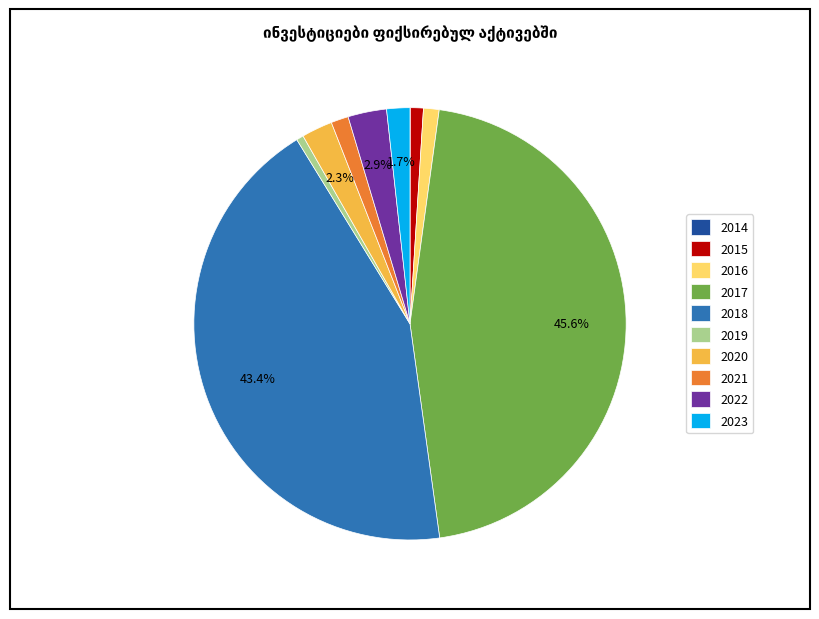

Between 2020 and 2021, which is larger?

2020